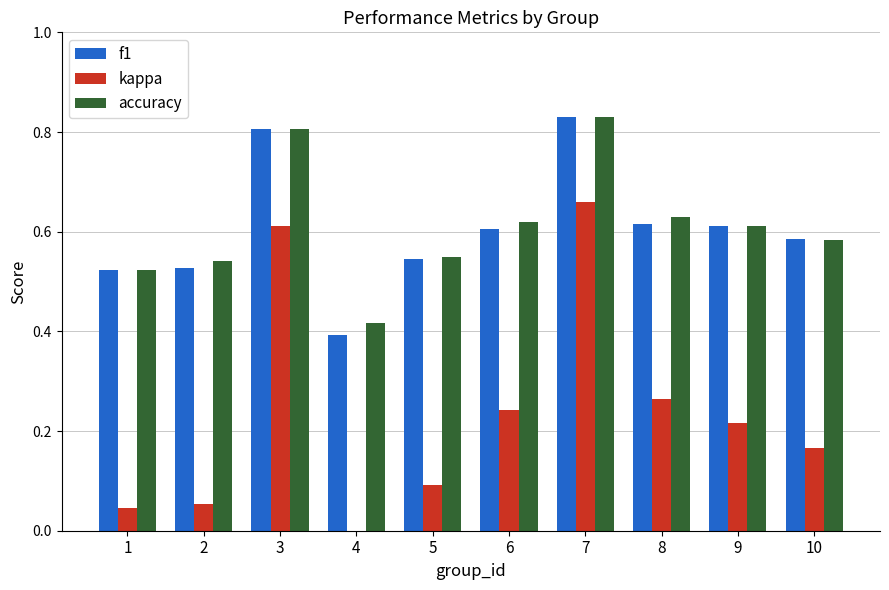

Which series has the largest total across all categories?

accuracy